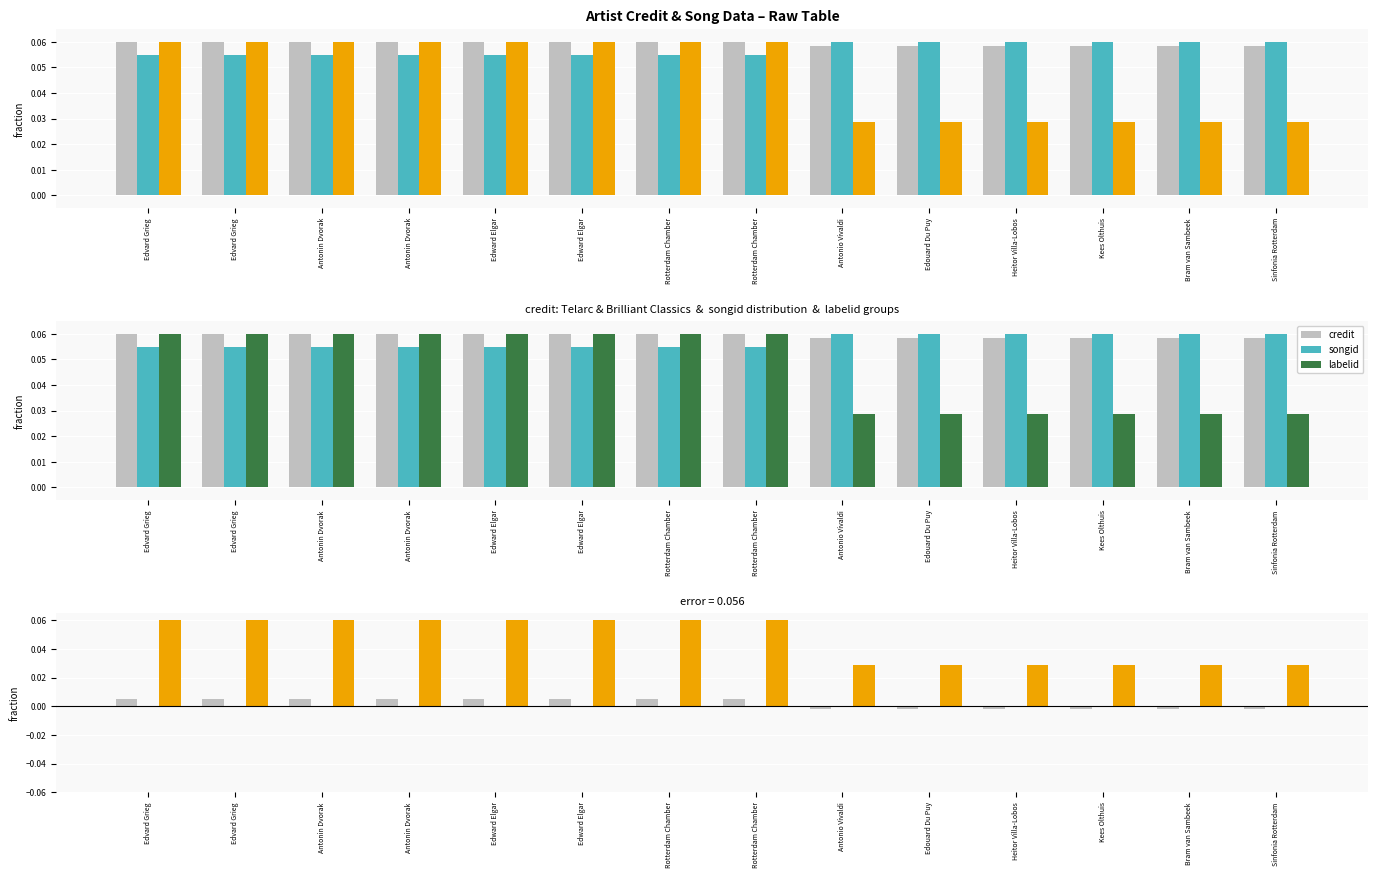

How many bars are there in each group?

3